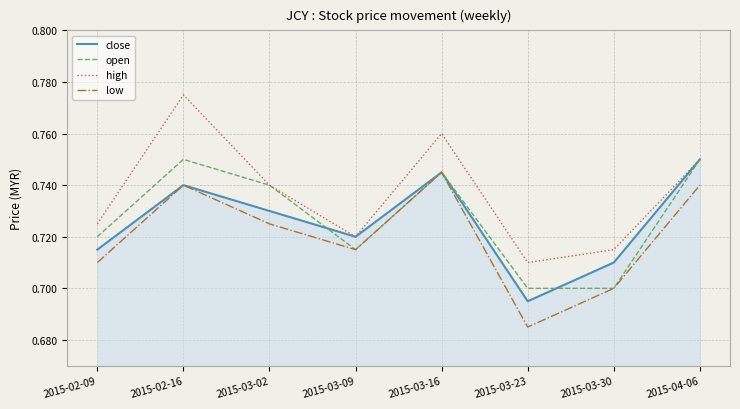

What is the total value across all series at 2015-02-16?

3.0